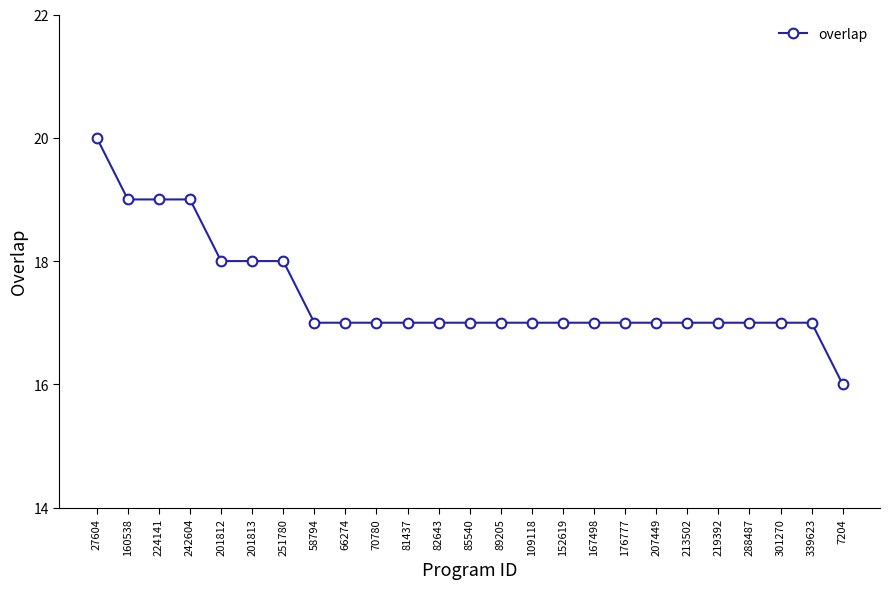

What is the approximate value at 7204?

16